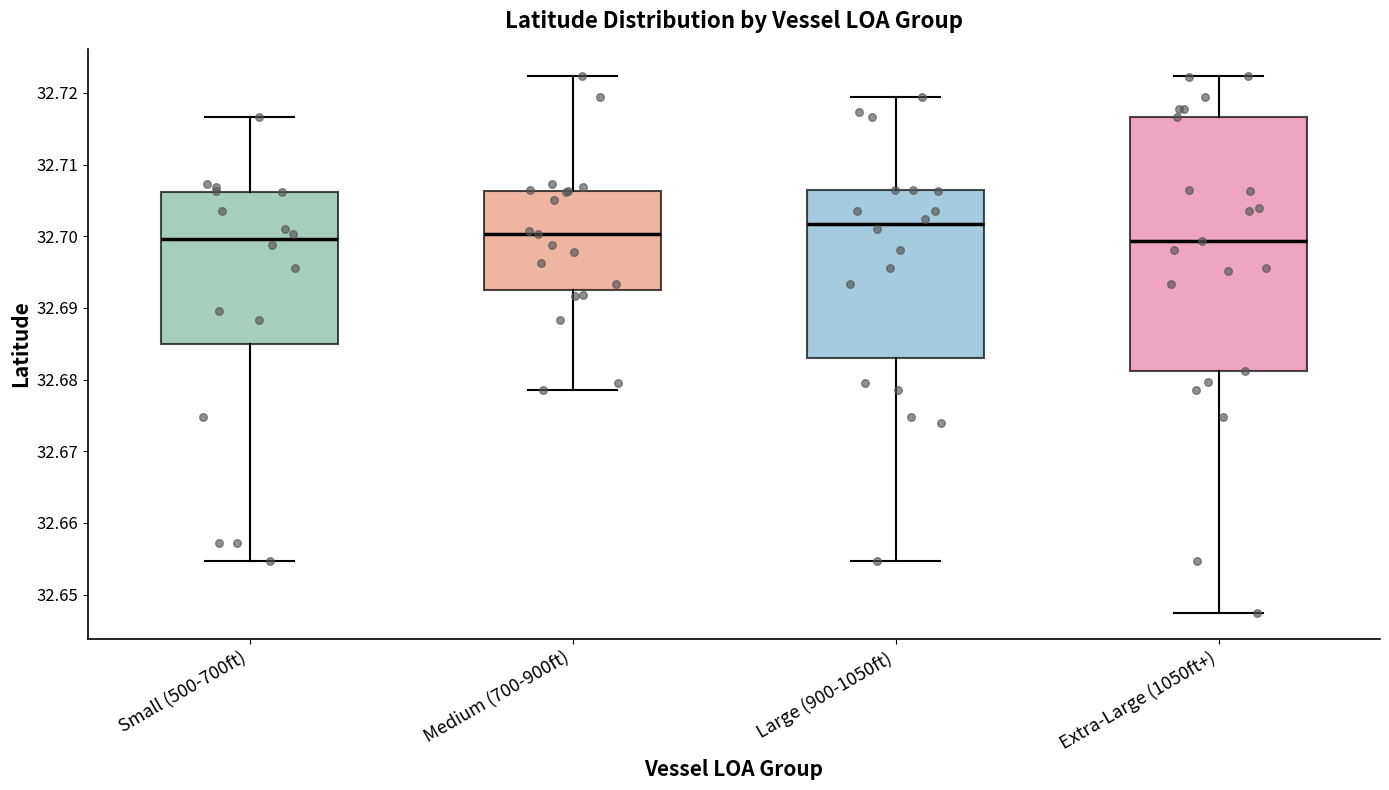

Reading left to right, read every box against the y-axis: the position of its median line, the range the box covers, and the ends of its whiskers. The values are not printed on the chart, so give them approximately, as read against the axis.

Small (500-700ft): median 32.700, box 32.685 to 32.706, whiskers 32.655 to 32.717
Medium (700-900ft): median 32.700, box 32.693 to 32.706, whiskers 32.679 to 32.722
Large (900-1050ft): median 32.702, box 32.683 to 32.706, whiskers 32.655 to 32.719
Extra-Large (1050ft+): median 32.699, box 32.681 to 32.717, whiskers 32.647 to 32.722